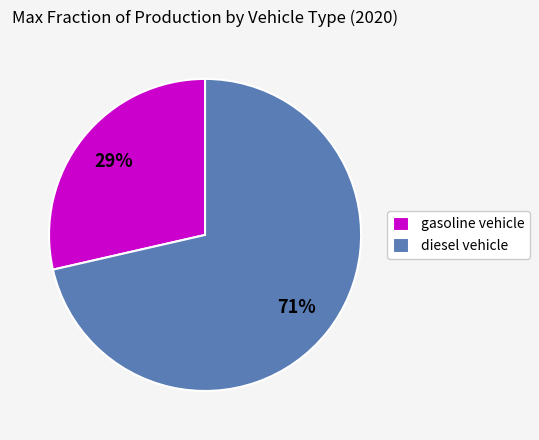

How many slices are in this pie chart?

2